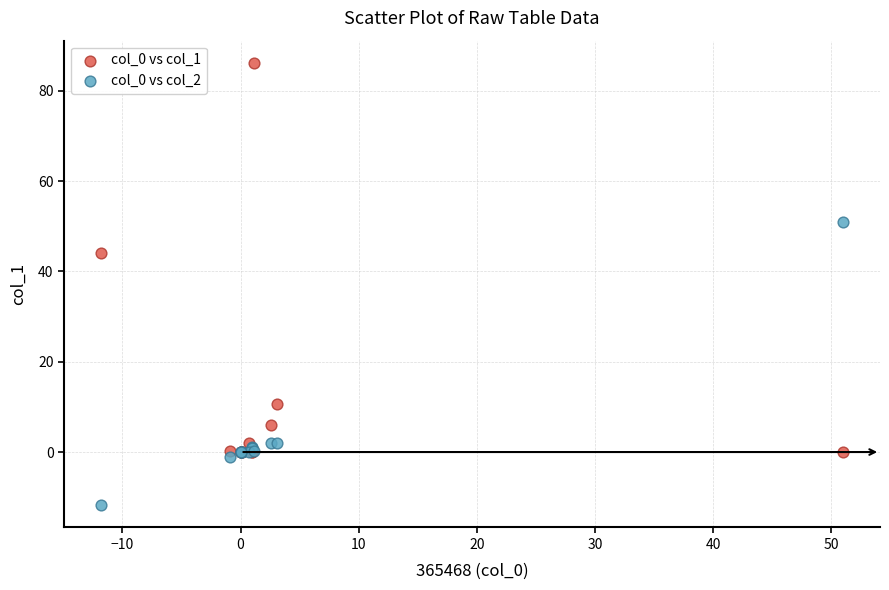

Across all series, what Y value is closest to 37?

44.1